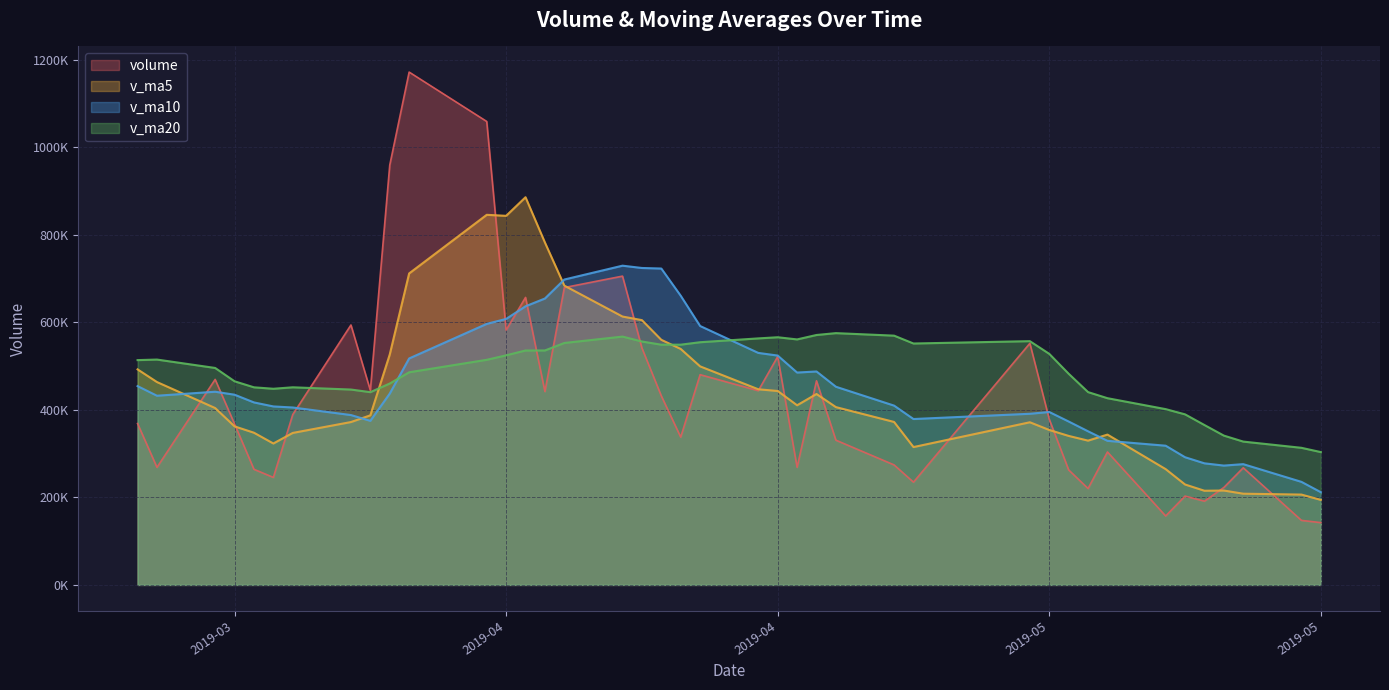

Which series has the widest spread of values?

volume